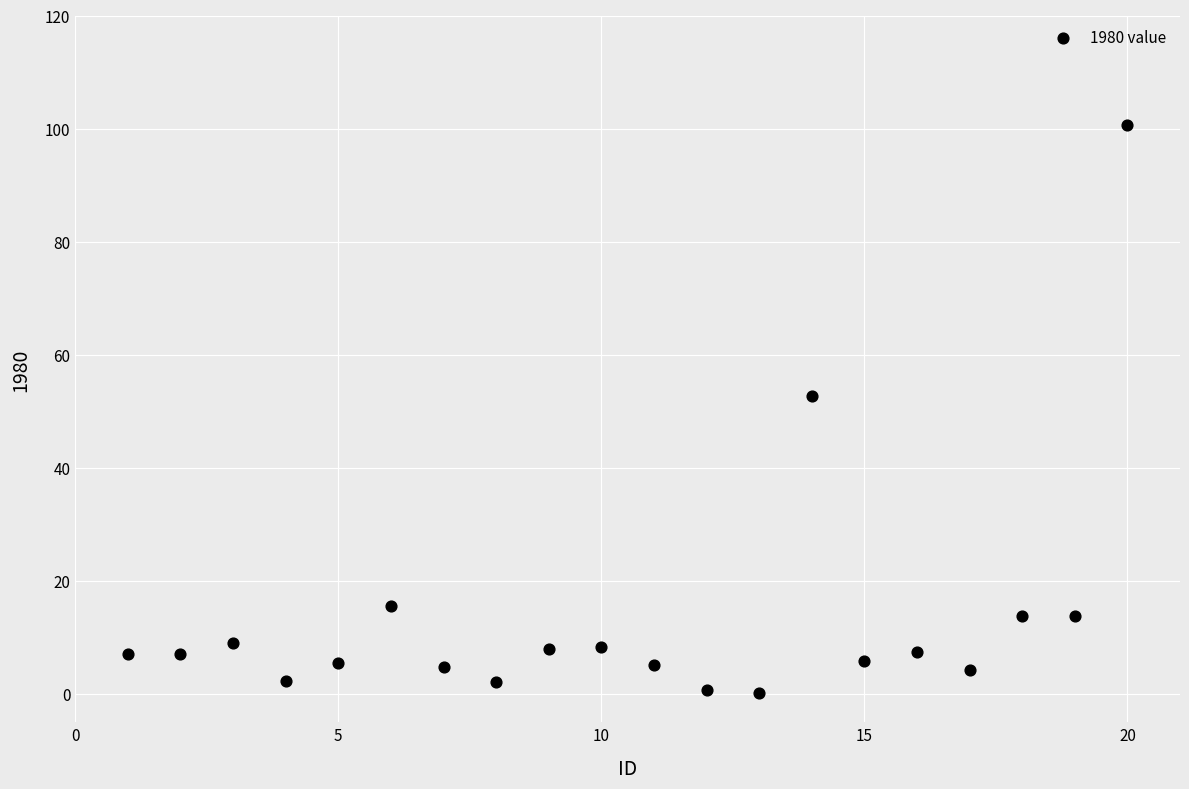

What is the range of Y values (max minus min)?

100.5